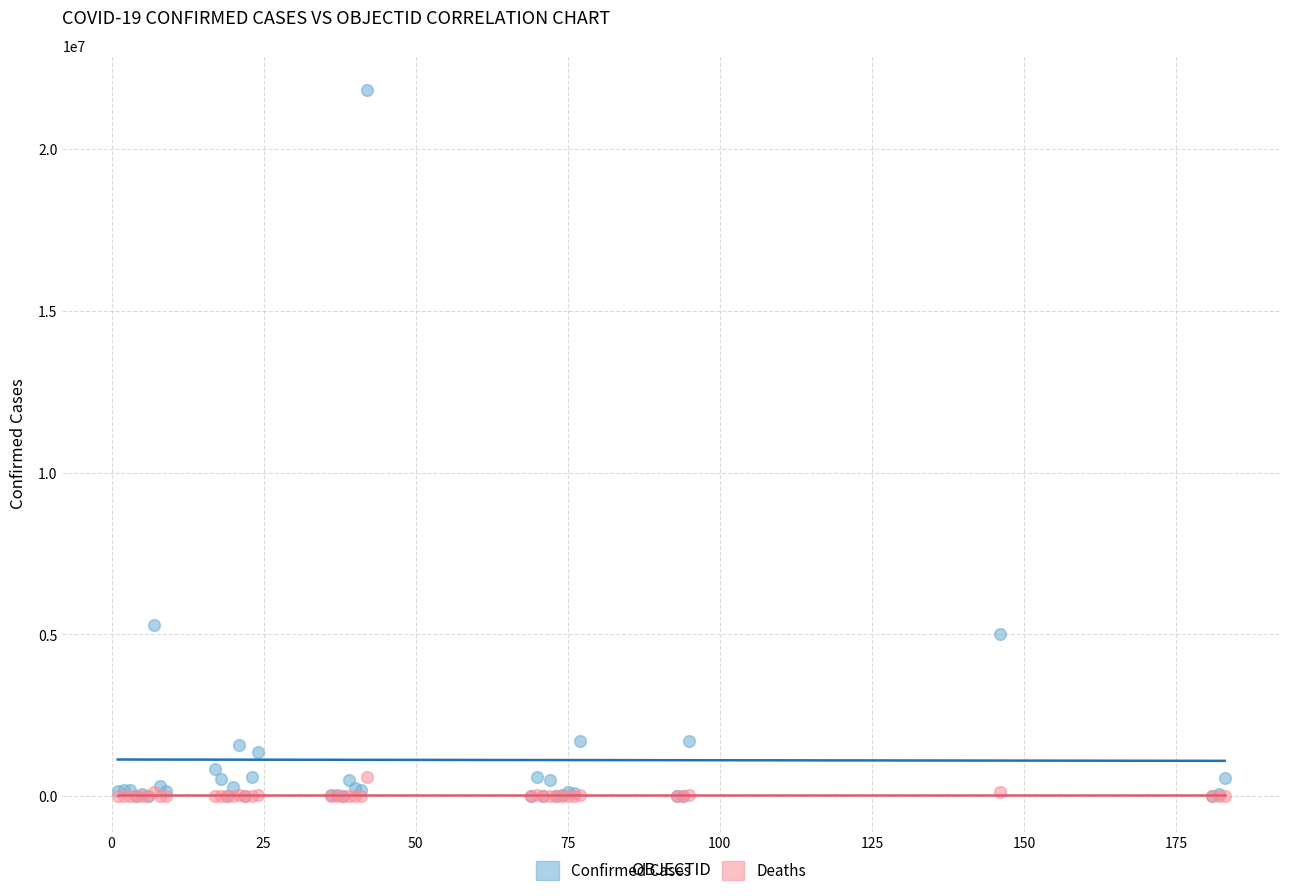

Which series contains the highest Y value?

Confirmed Cases